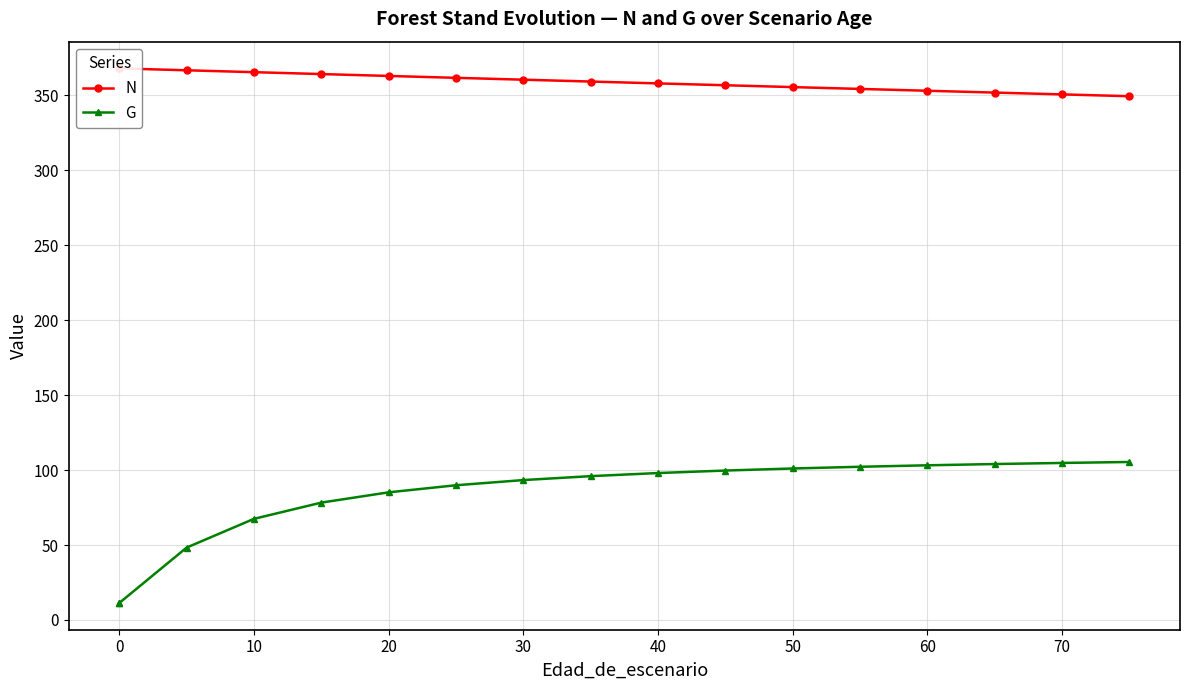

Which has a higher value, 13 or 70?

70